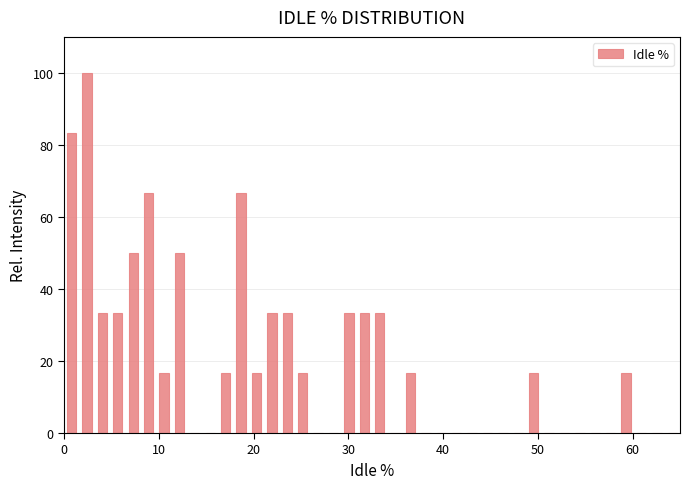

Around what value on the x-axis is the tallest bar? Give the approximate position of its centre, as read against the axis.

2